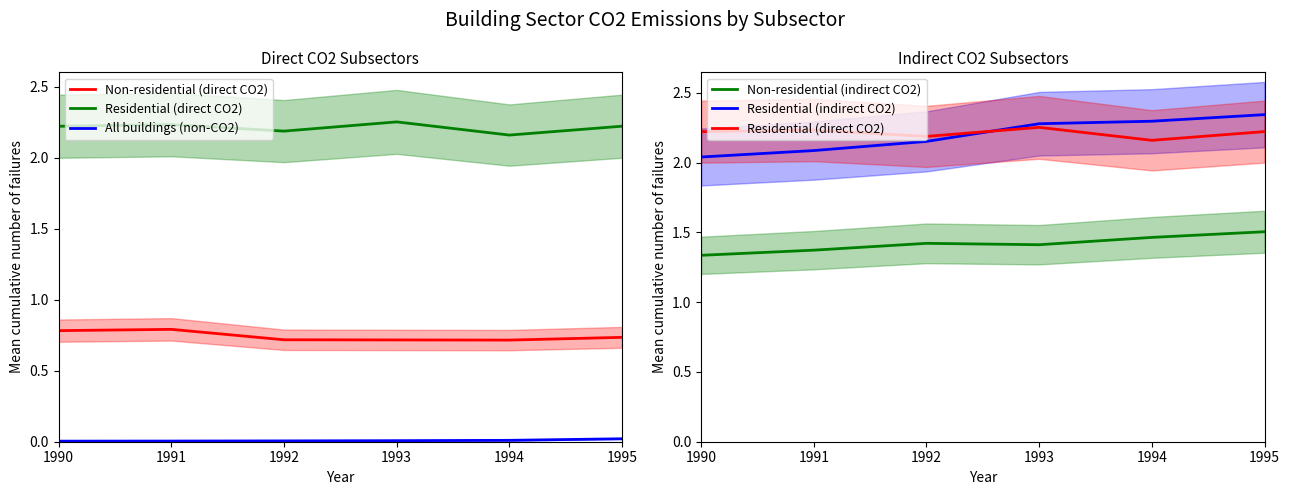

Is it true that All buildings (non-CO2) equals 0.0 at 1992?

True